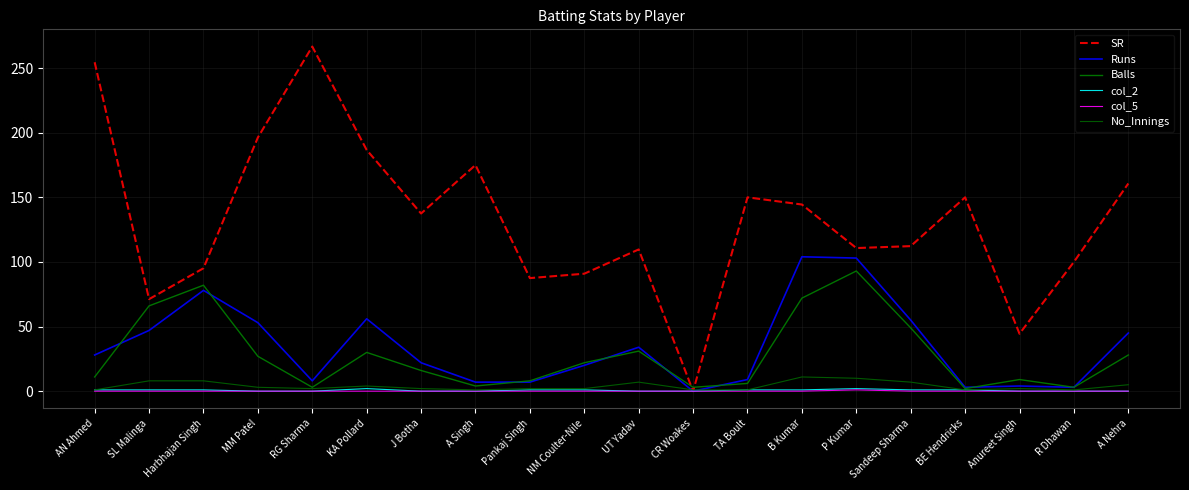

The value of No_Innings at NM Coulter-Nile is 2.0. True or false?

True